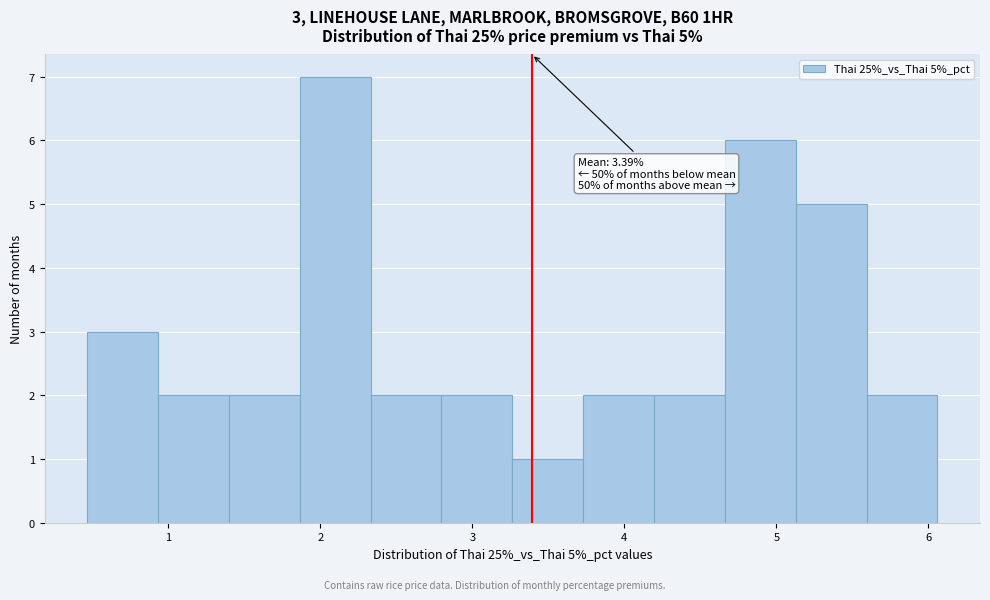

Which range on the x-axis has the tallest bar?

1.9 to 2.3